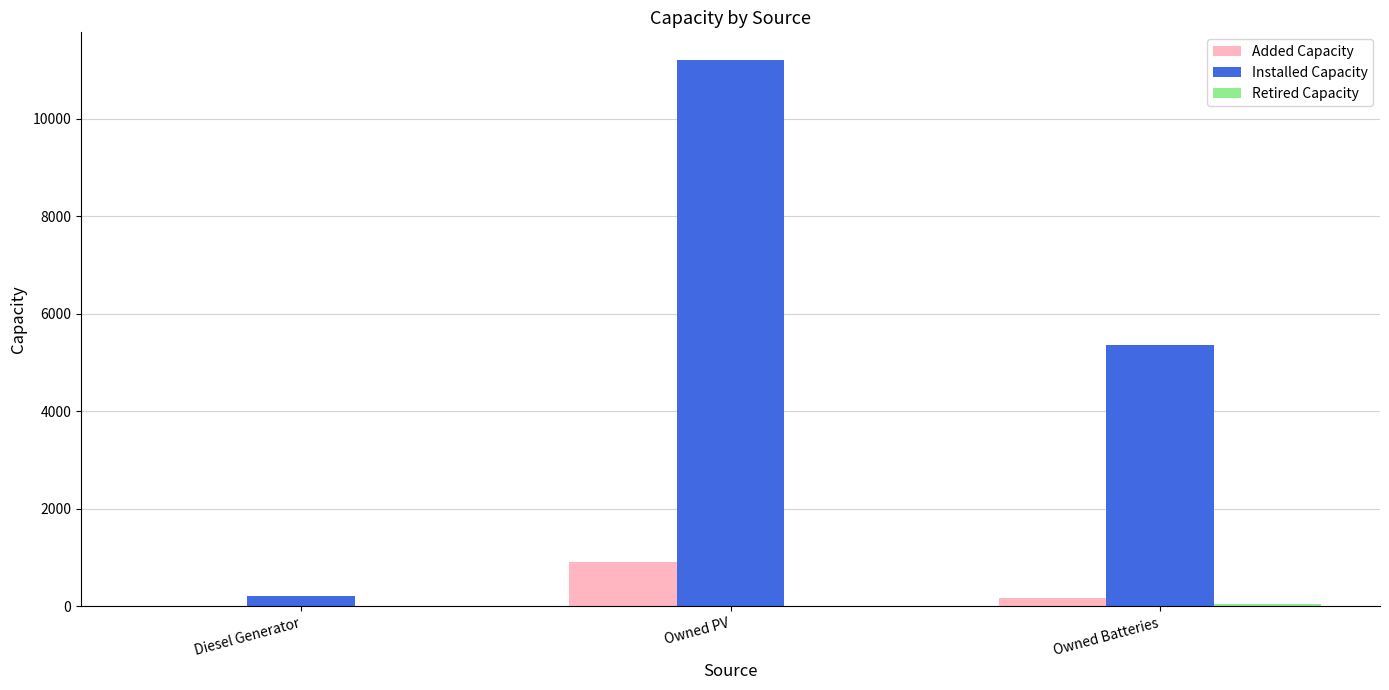

Which series has the largest total across all categories?

Installed Capacity